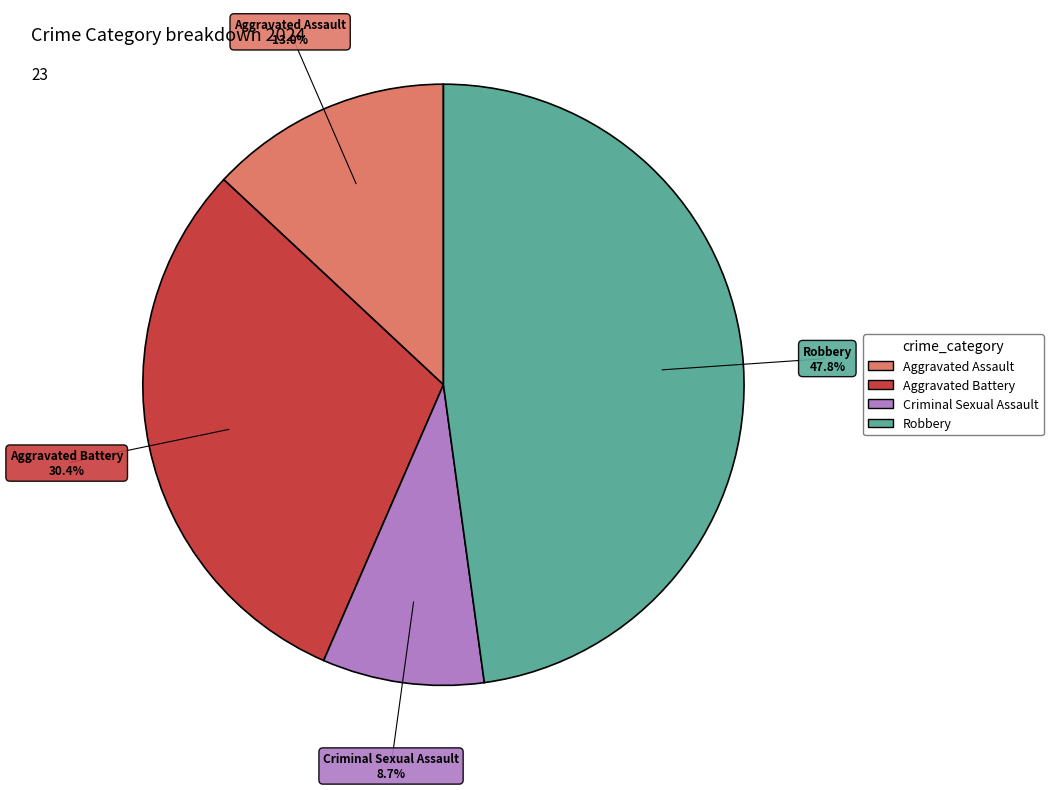

What percentage is the Robbery slice, to the nearest percent?

48%